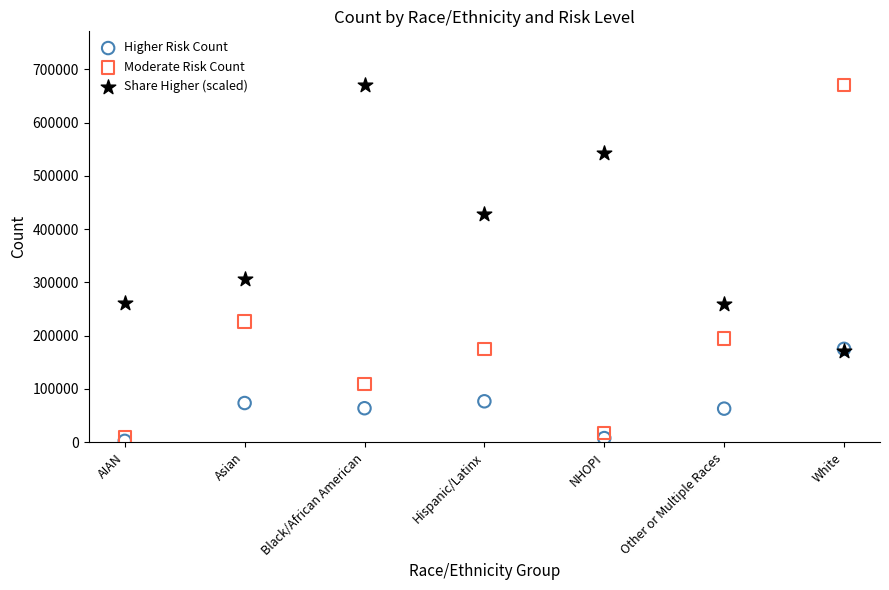

Which series has the widest spread of Y values?

Moderate Risk Count